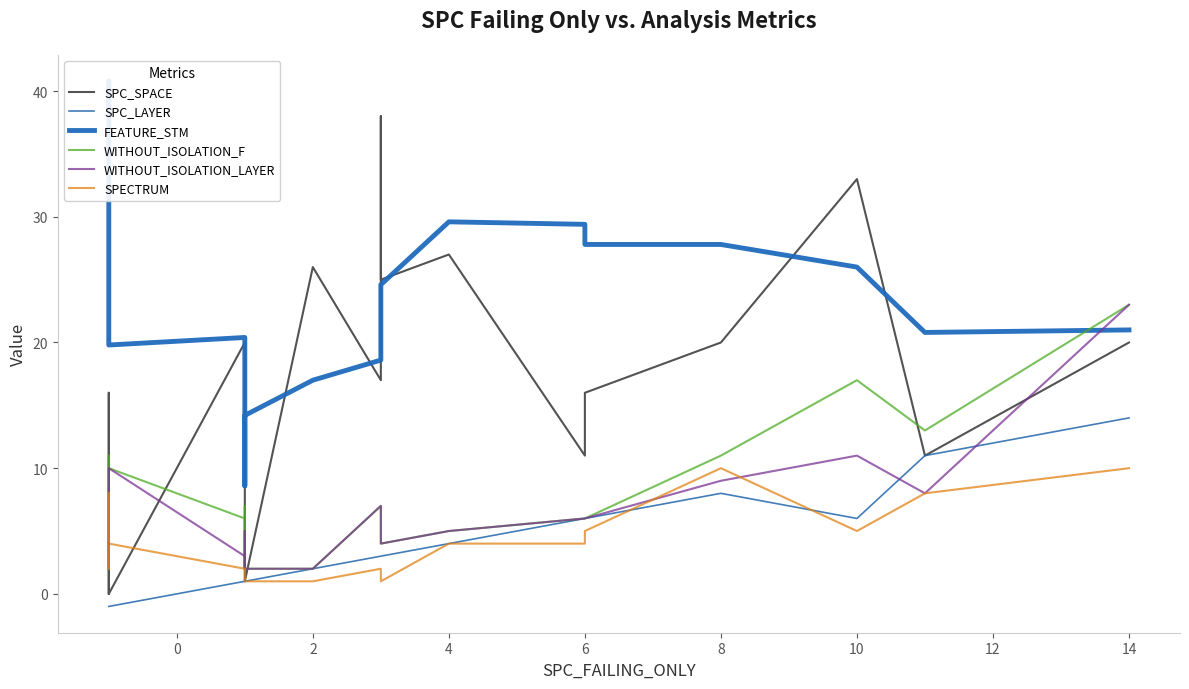

True or false: SPC_LAYER and FEATURE_STM cross at least once.

False